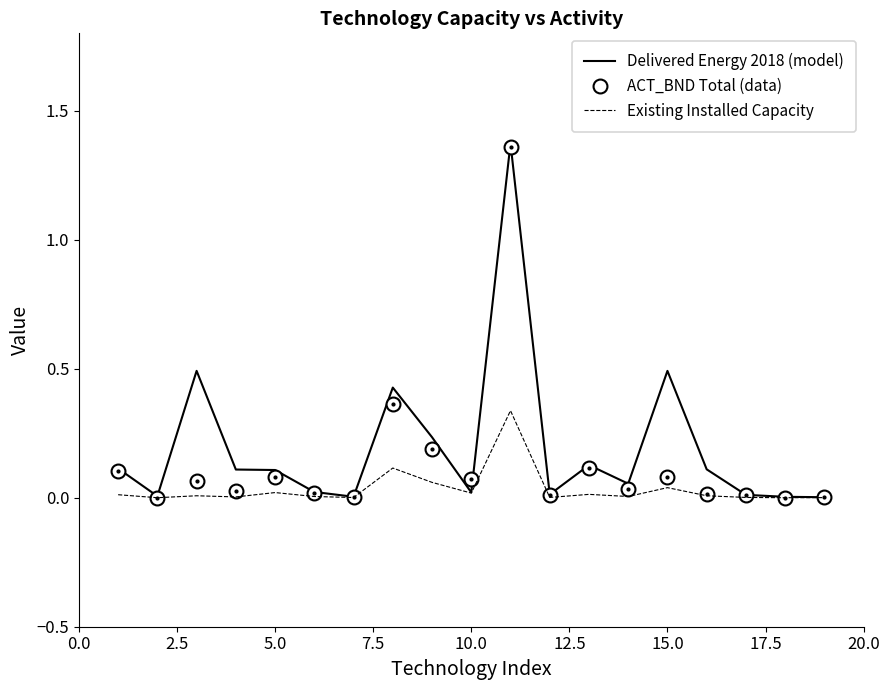

Which series has the widest spread of values?

Delivered Energy 2018 (model)